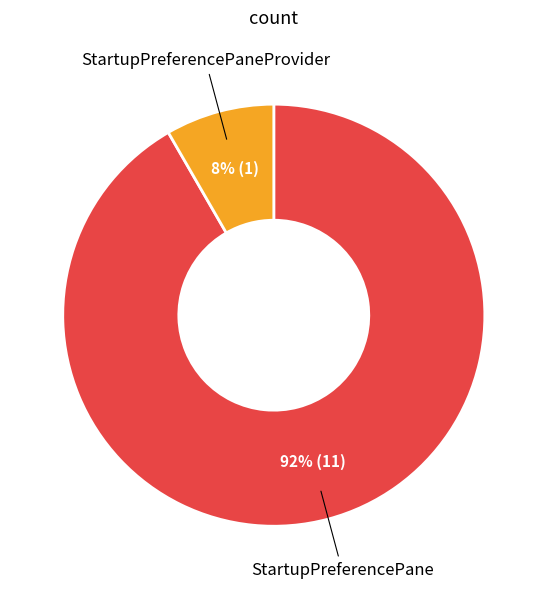

Count the number of slices in the pie.

2